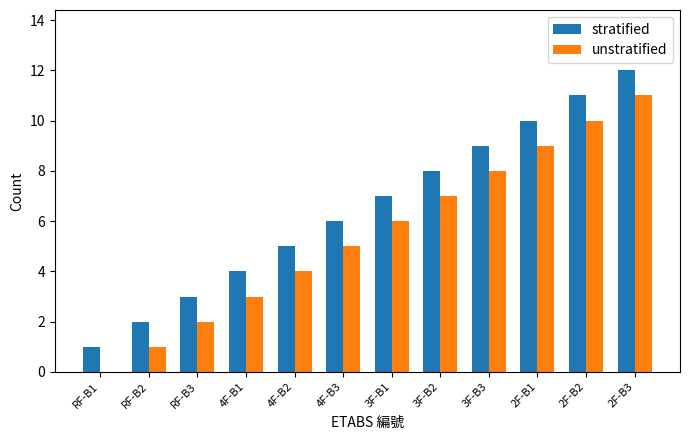

At which category is the sum across all series the highest?

2F-B3